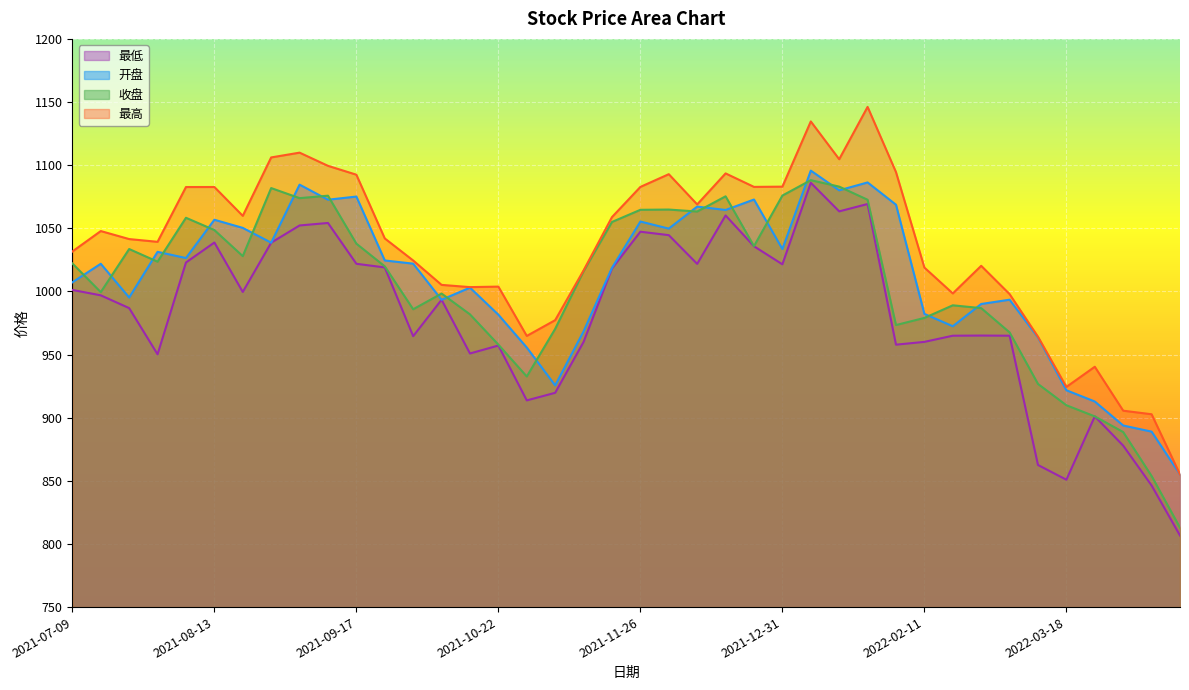

The value of 最低 at 2021-07-09 is 1447.3. True or false?

False